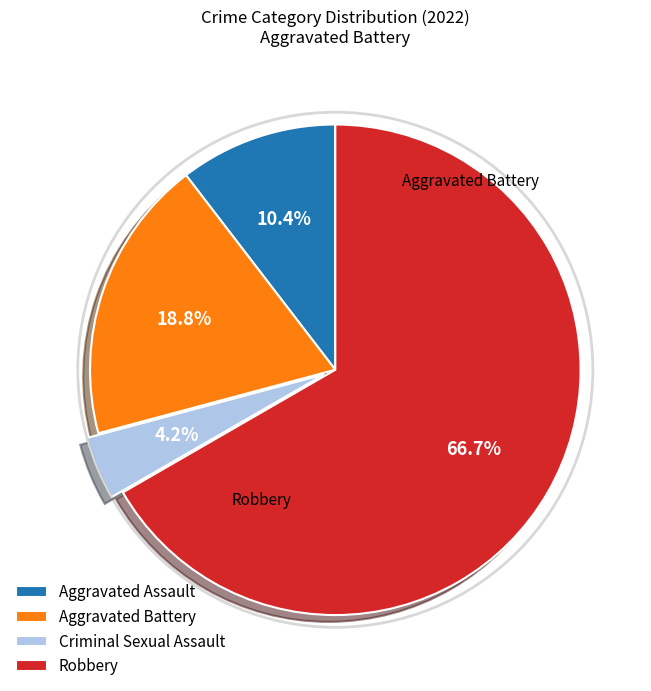

Combined, what portion of the pie is Robbery and Criminal Sexual Assault?

70.8%